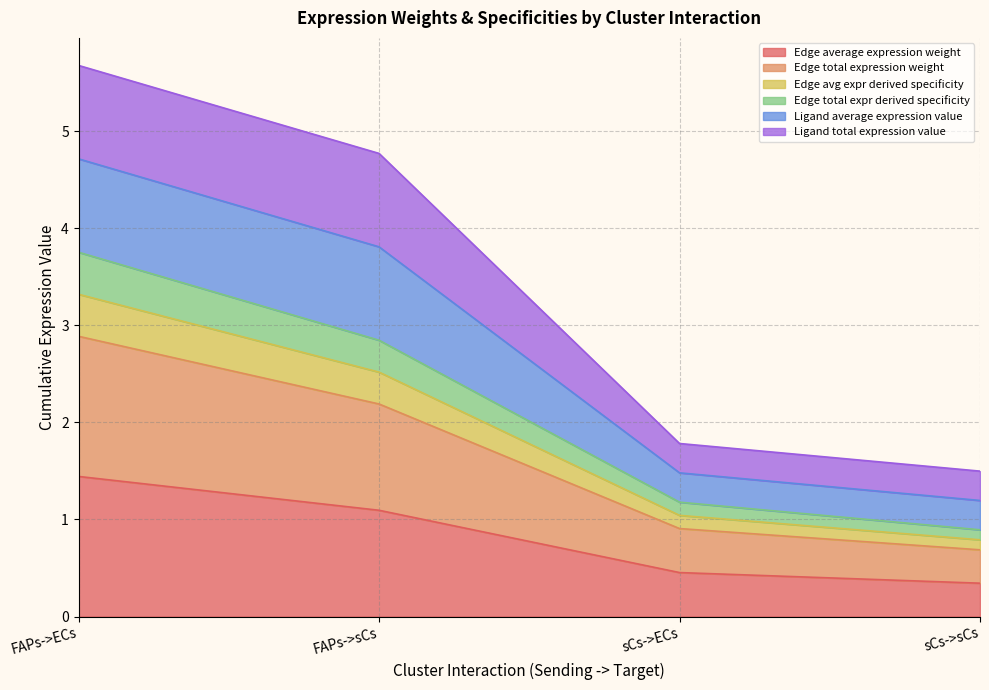

What is the label of the 2nd point from the left?

FAPs->sCs